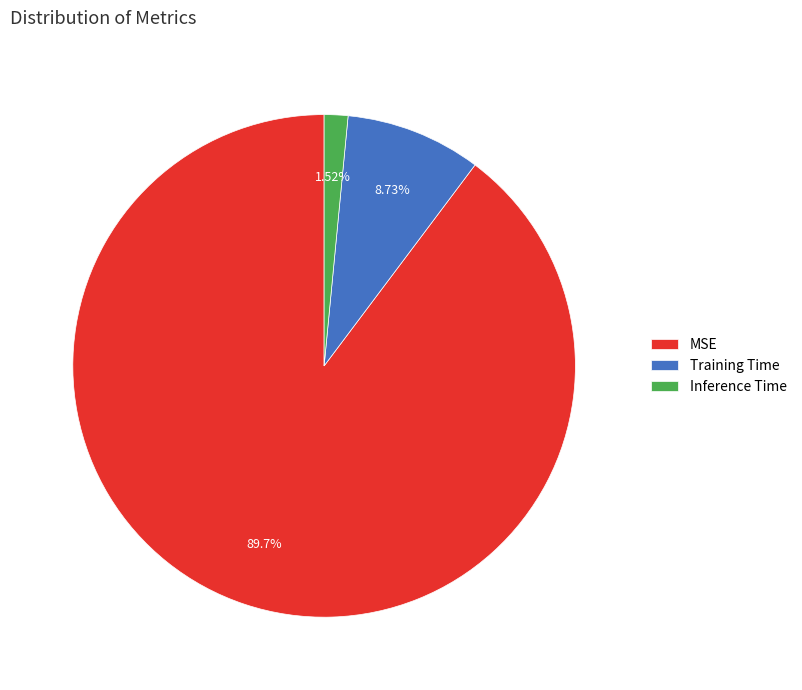

What percentage is the Training Time slice, to the nearest percent?

9%